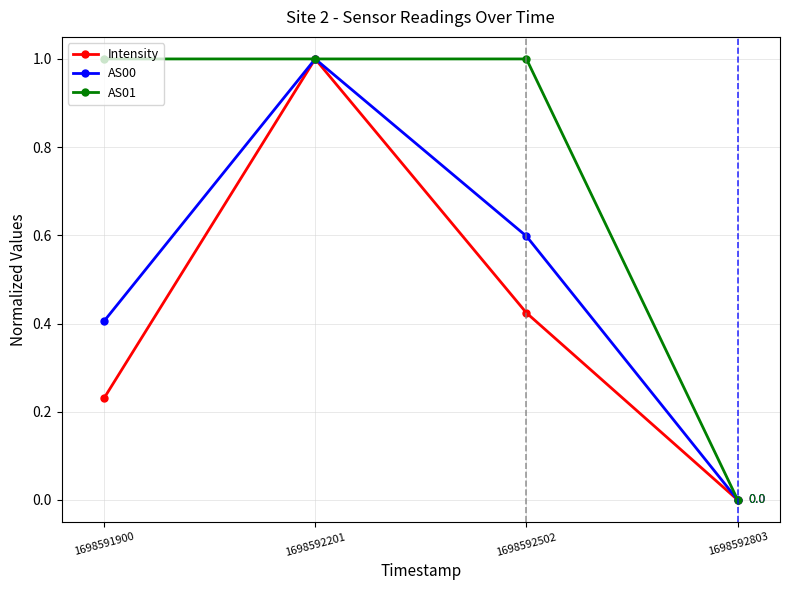

What is the value of the Intensity point at the 2nd from the left?

1.0